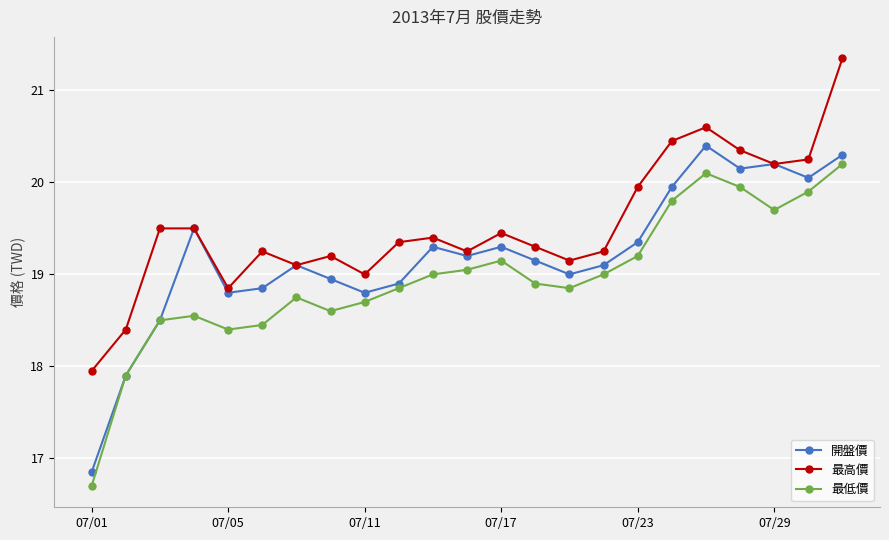

True or false: 最低價 and 最高價 intersect in this chart.

False